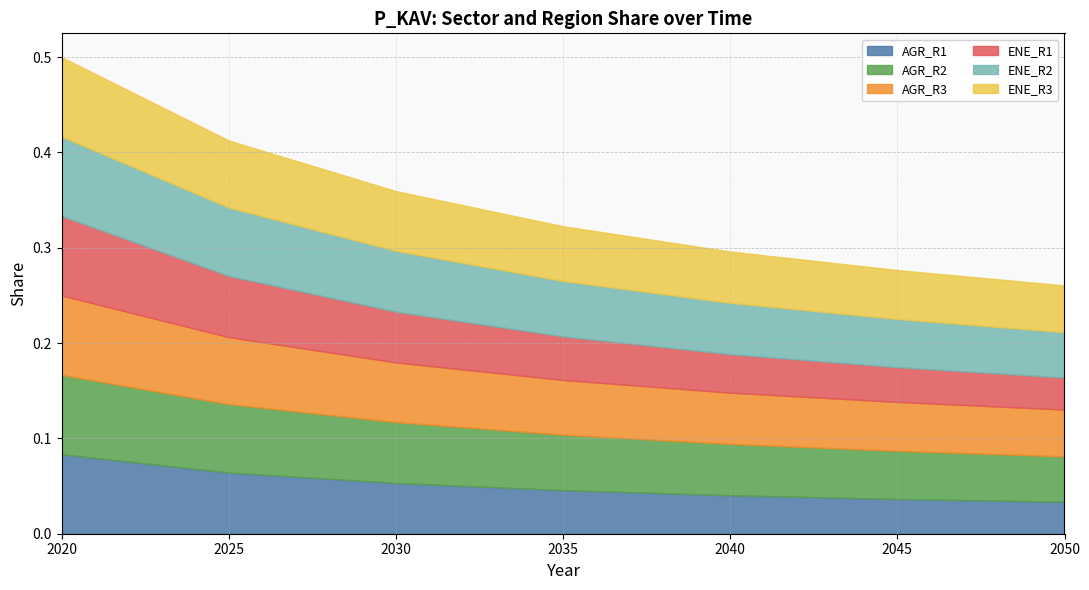

Which series has the largest range (max minus min)?

AGR_R1